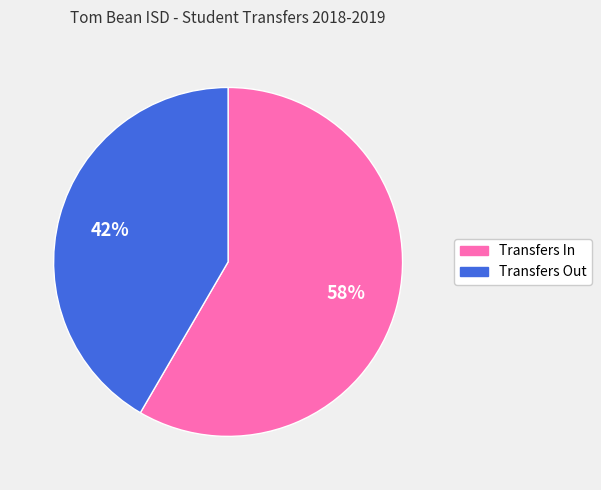

True or false: Transfers Out accounts for 42% of the total.

True